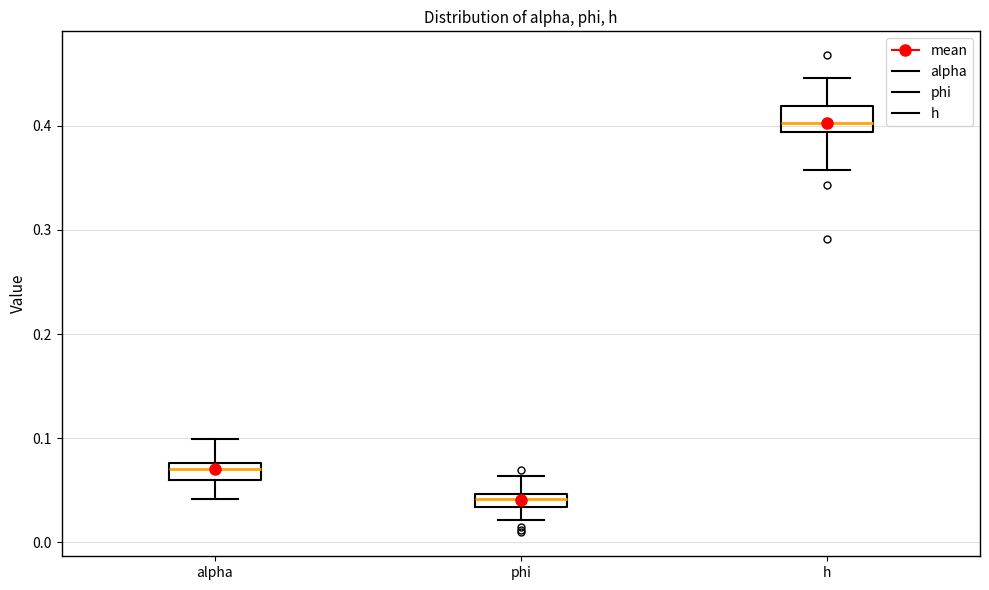

Which box's median line is the highest?

h